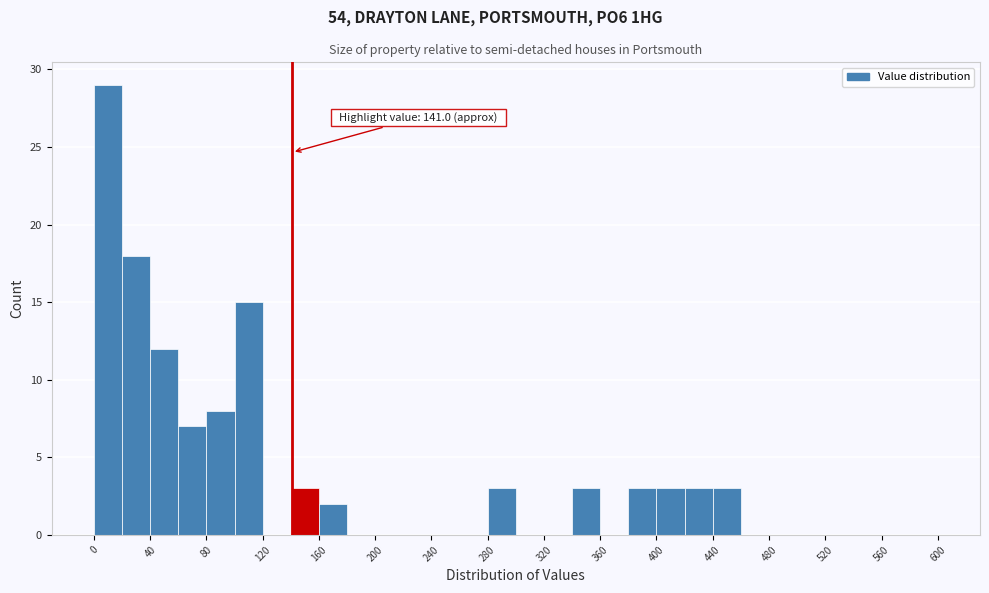

Over which range of the x-axis is the bar tallest?

0 to 20